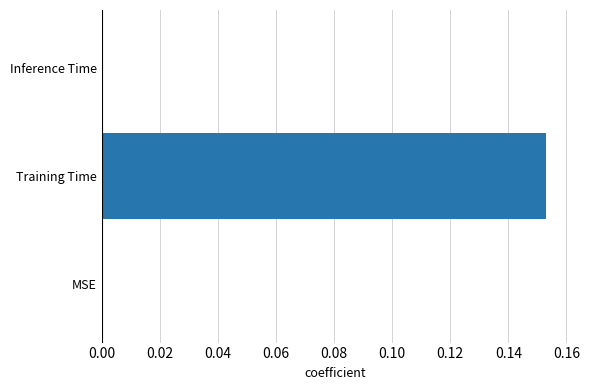

What is the change in value from MSE to Training Time?

+0.2